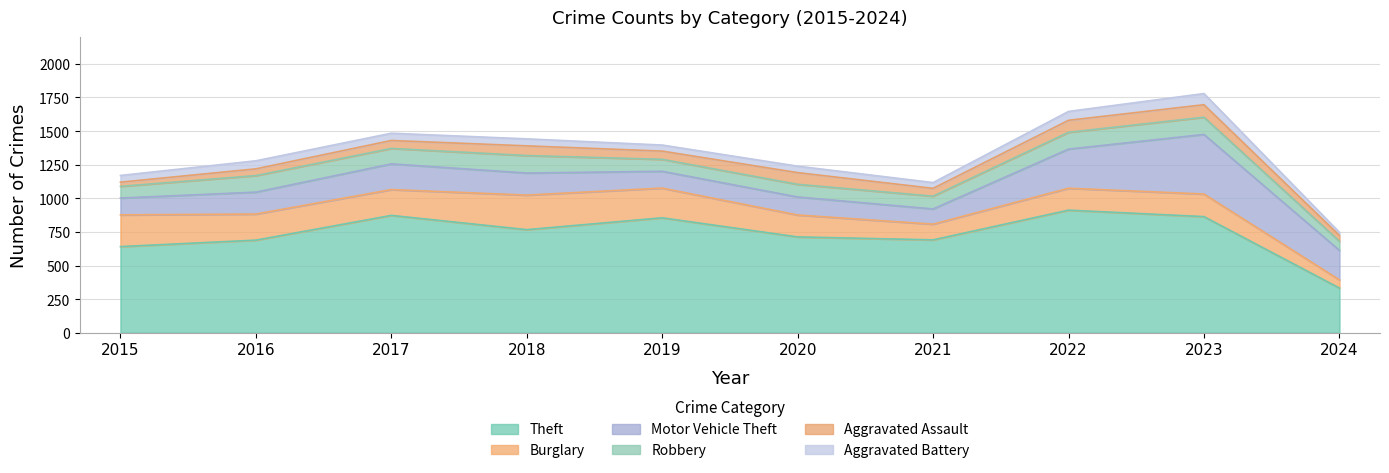

What is the sum of all Theft values?

7338